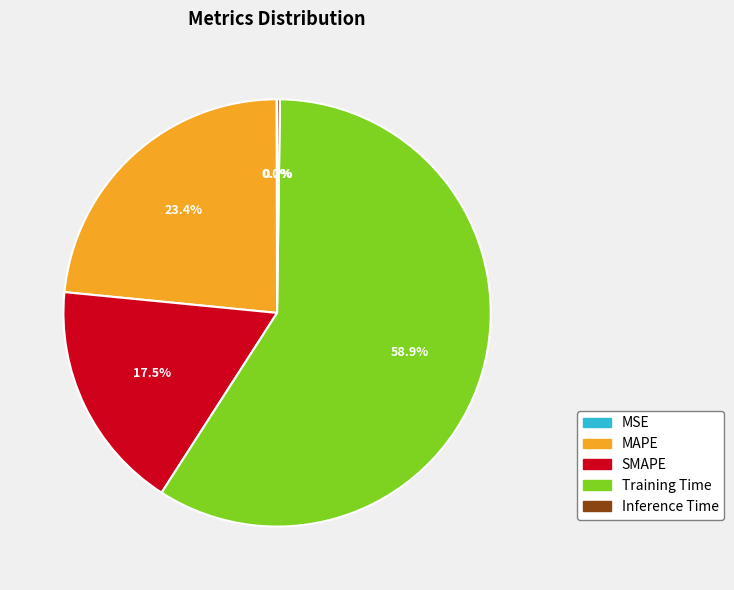

Between Training Time and MAPE, which is larger?

Training Time